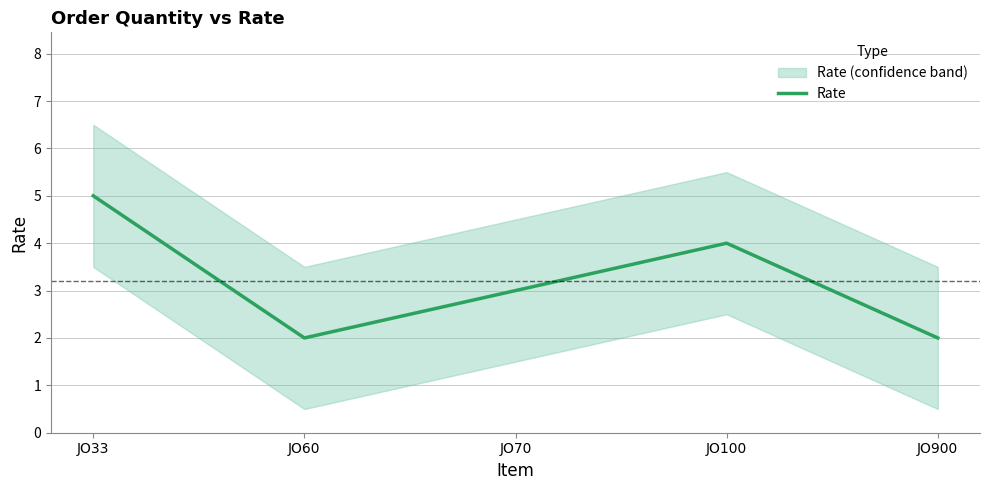

List the labels in order of value, smallest first.

JO60, JO900, JO70, JO100, JO33